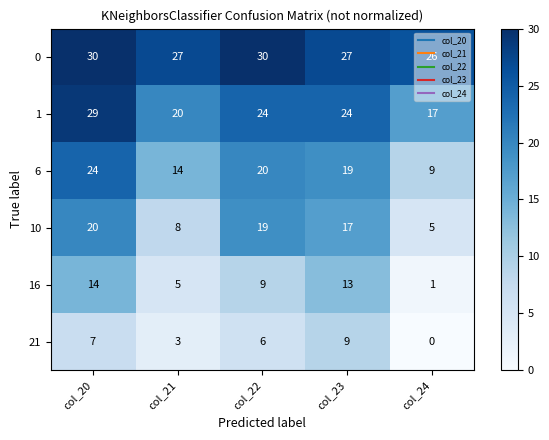

How many distinct data groups are displayed?

6